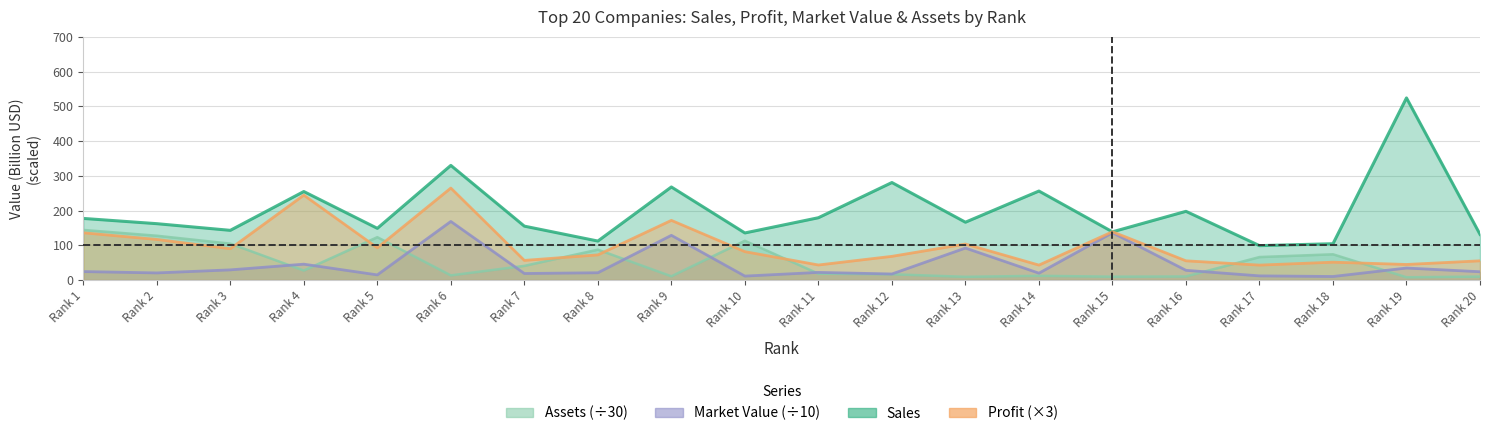

Rank the series by their maximum value, from highest to lowest.

Sales, Profit, Market Value, Assets